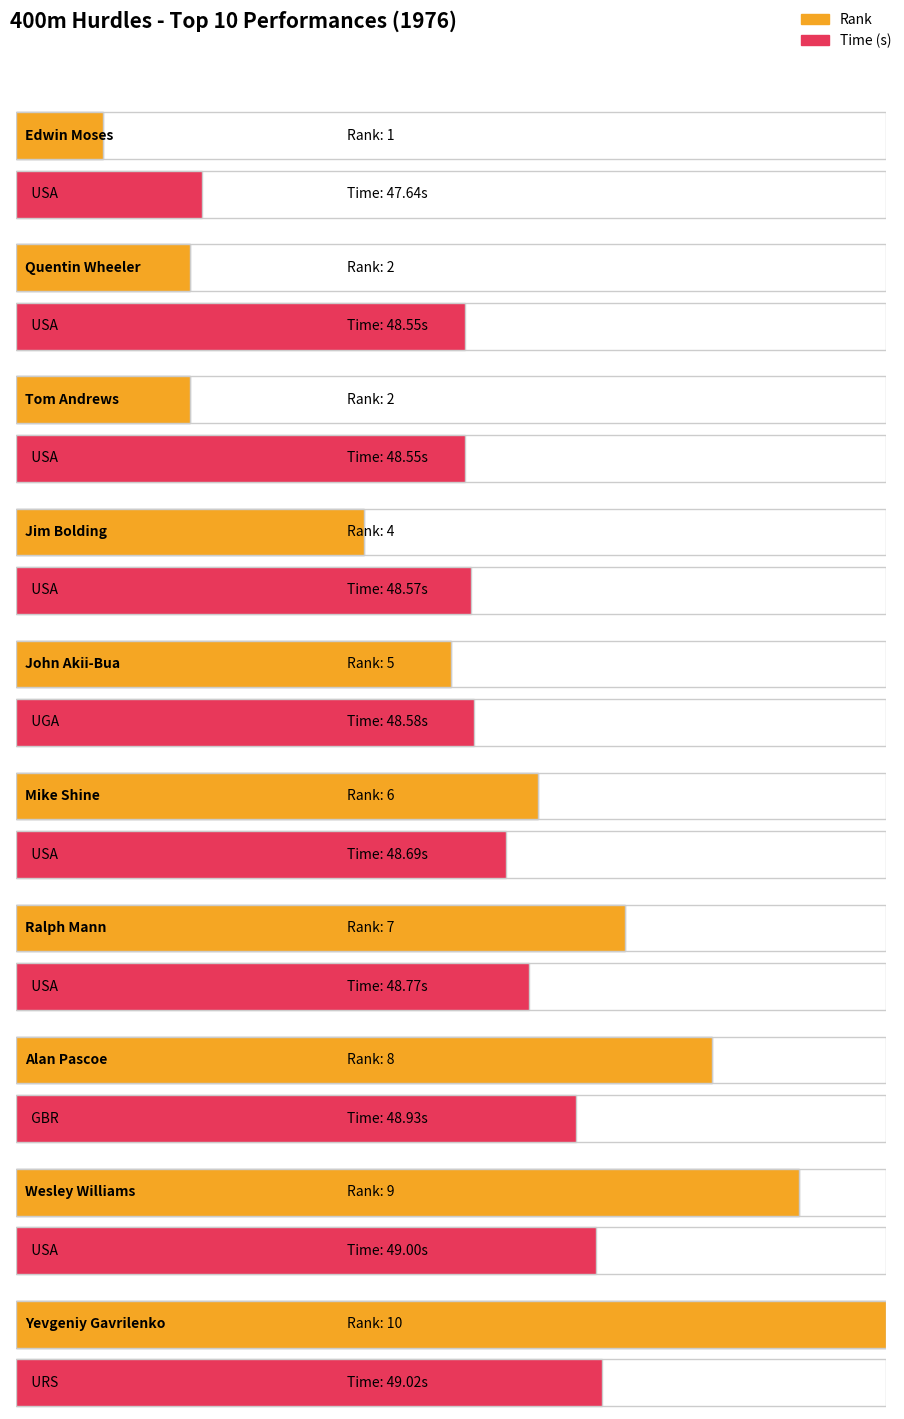

How many bars are there in each group?

2